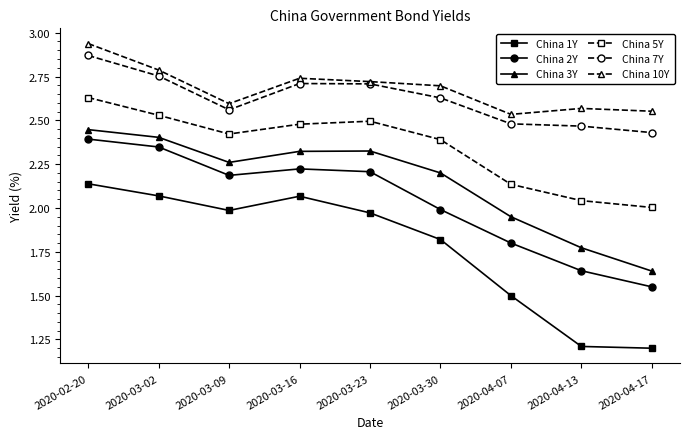

Where is the first local minimum for China 3Y?

2020-03-09